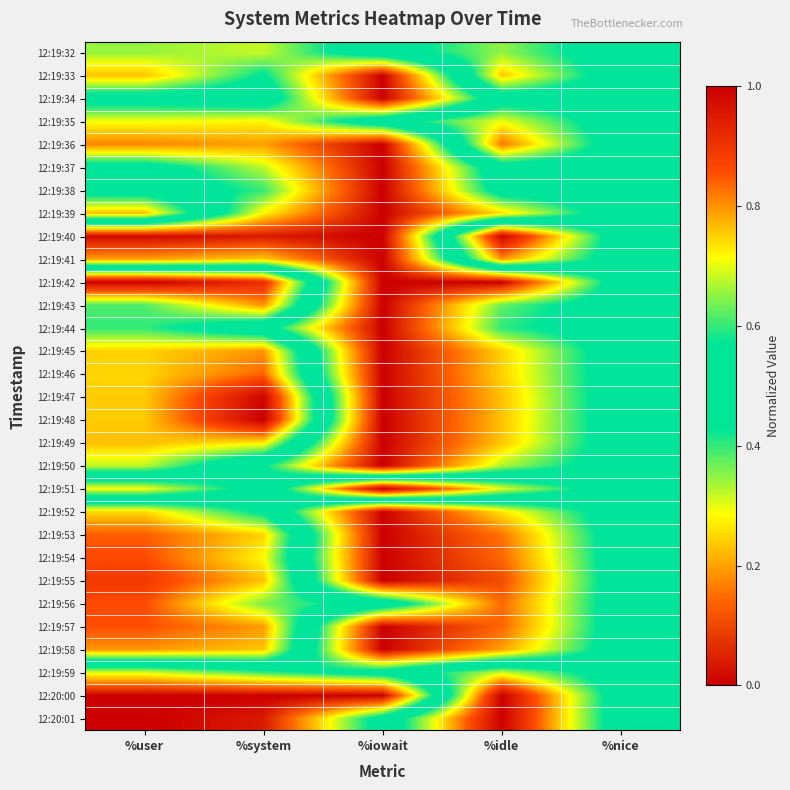

At how many categories does at least one series exceed 0?

5